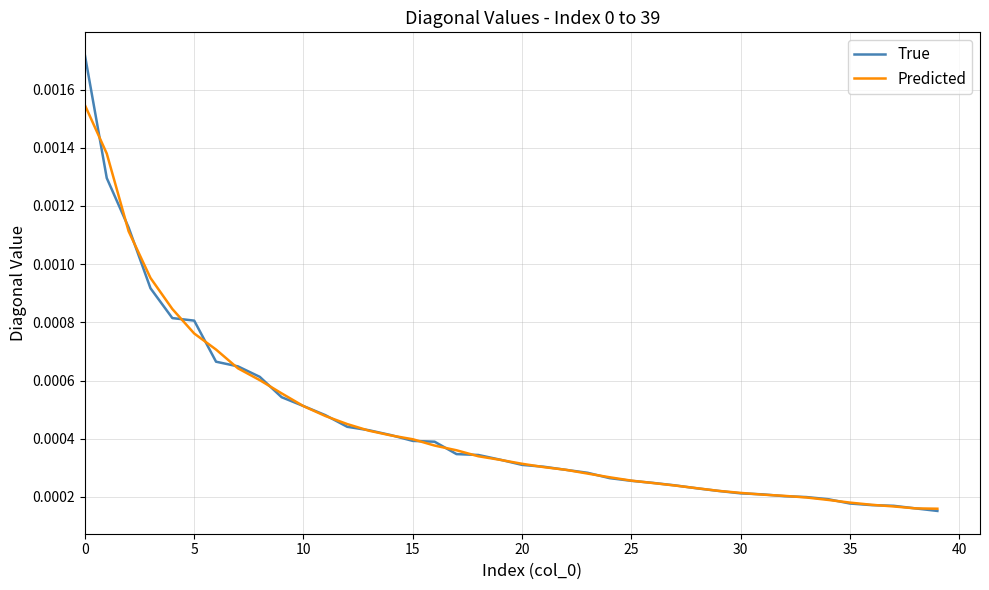

Which series has the widest spread of values?

True